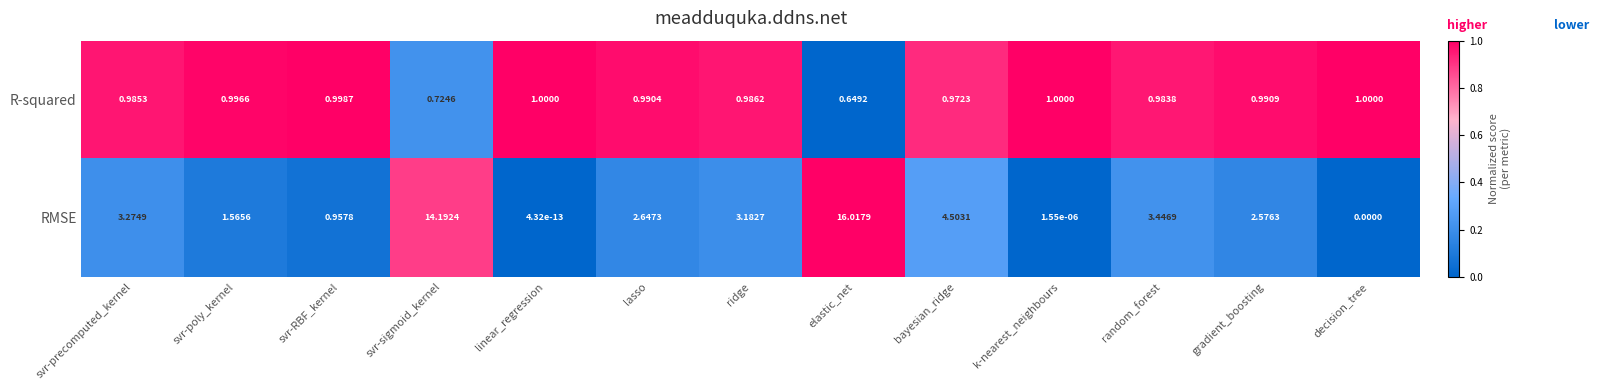

At which category is the sum across all series the highest?

elastic_net